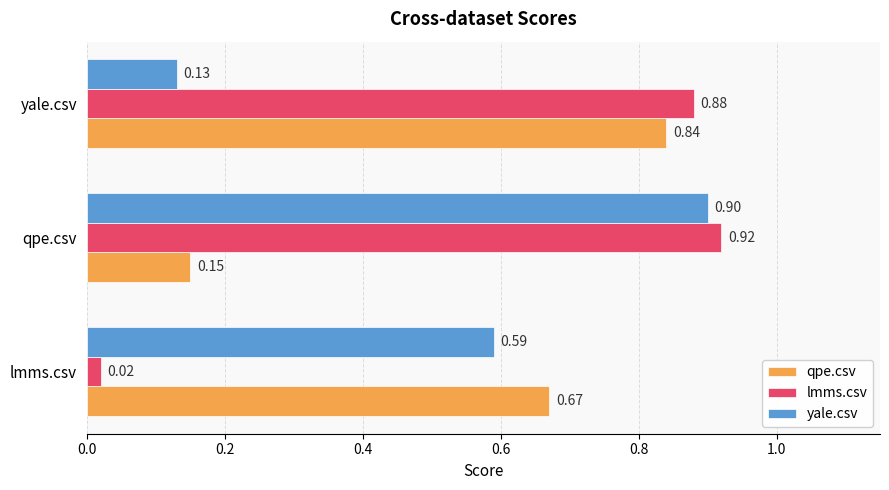

Which series has the largest total across all categories?

lmms.csv